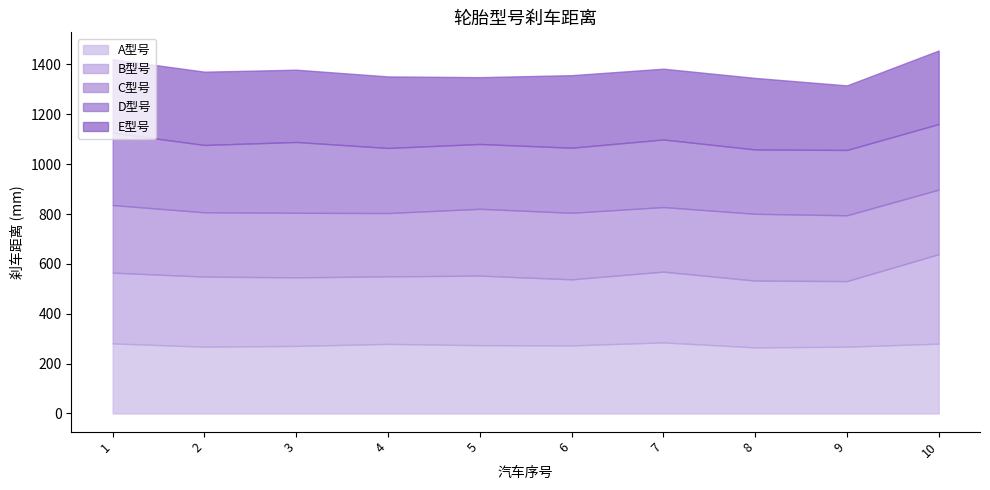

What is the value of the C型号 point at the 1st from the left?

271